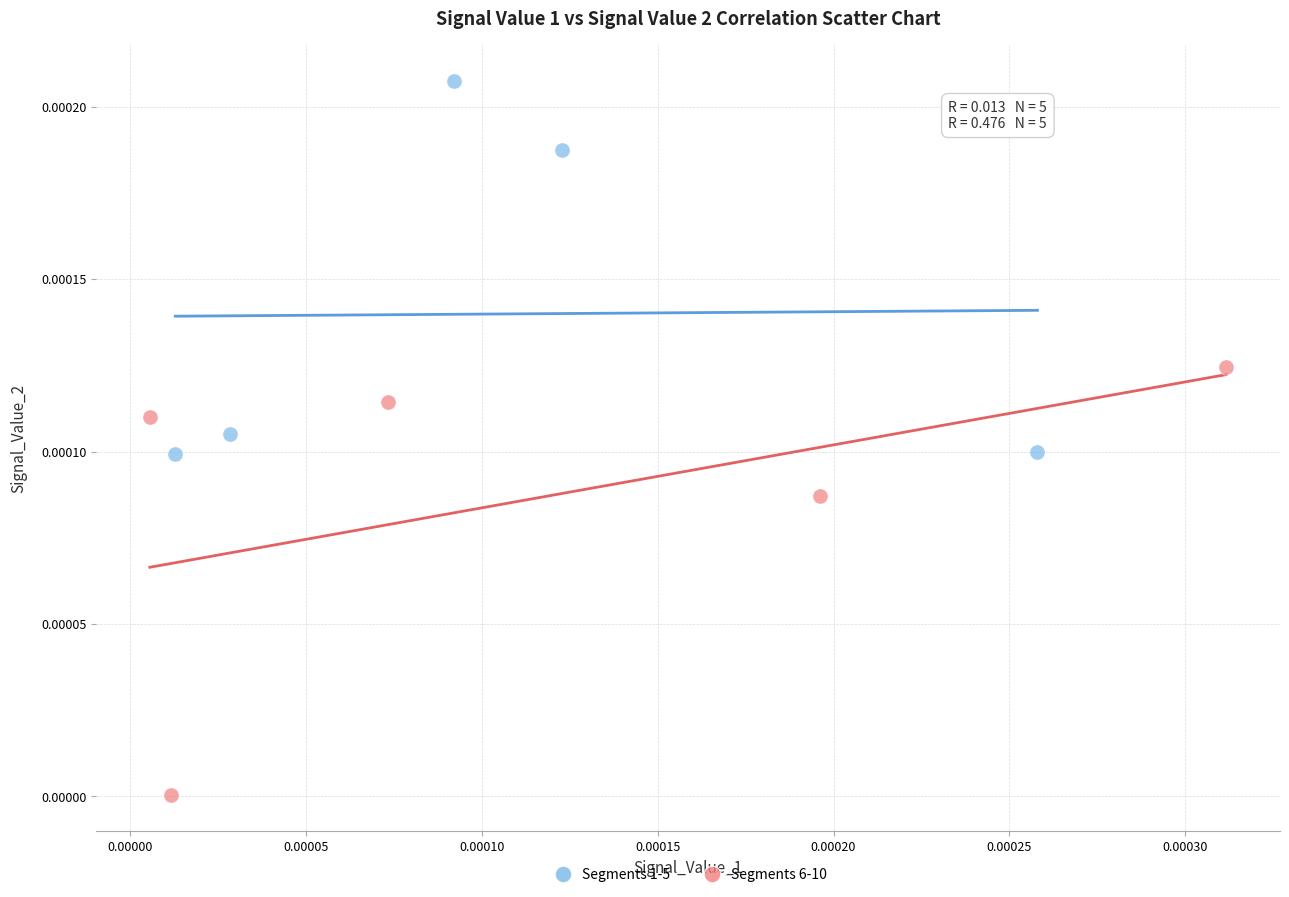

Which series has the widest spread of Y values?

Segments 6-10